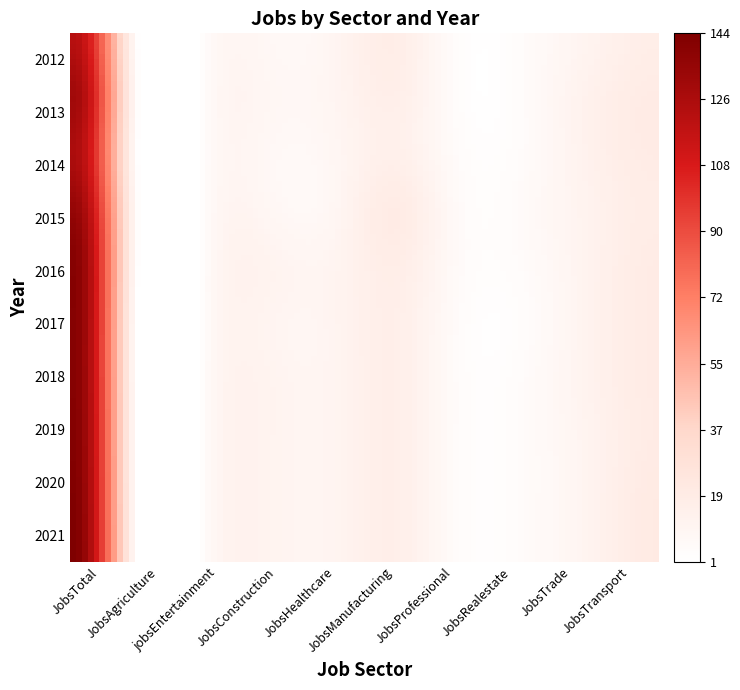

How many data points does each series have?

10